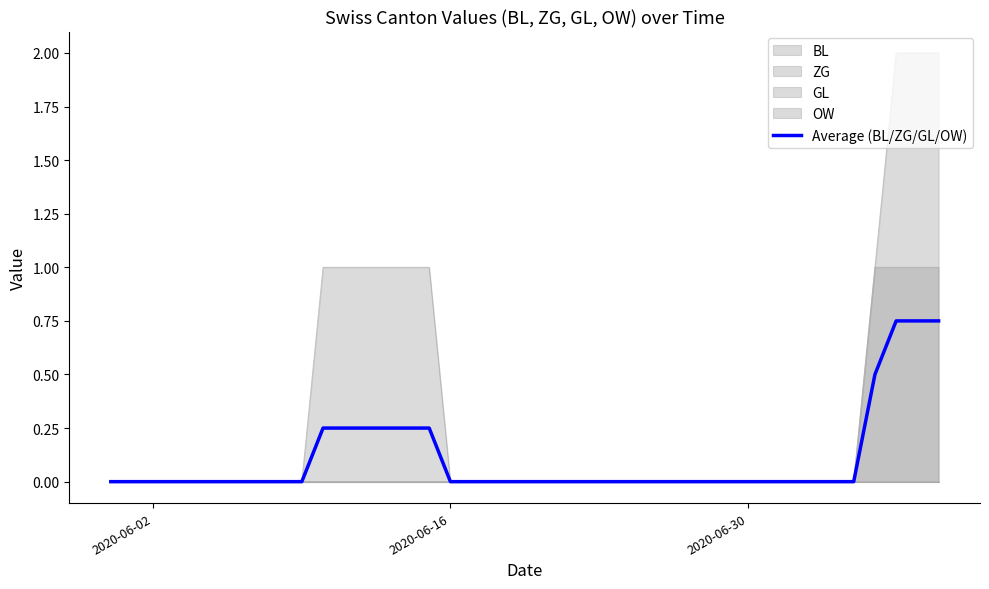

The value at 2020-06-30 is 0.0. True or false?

True